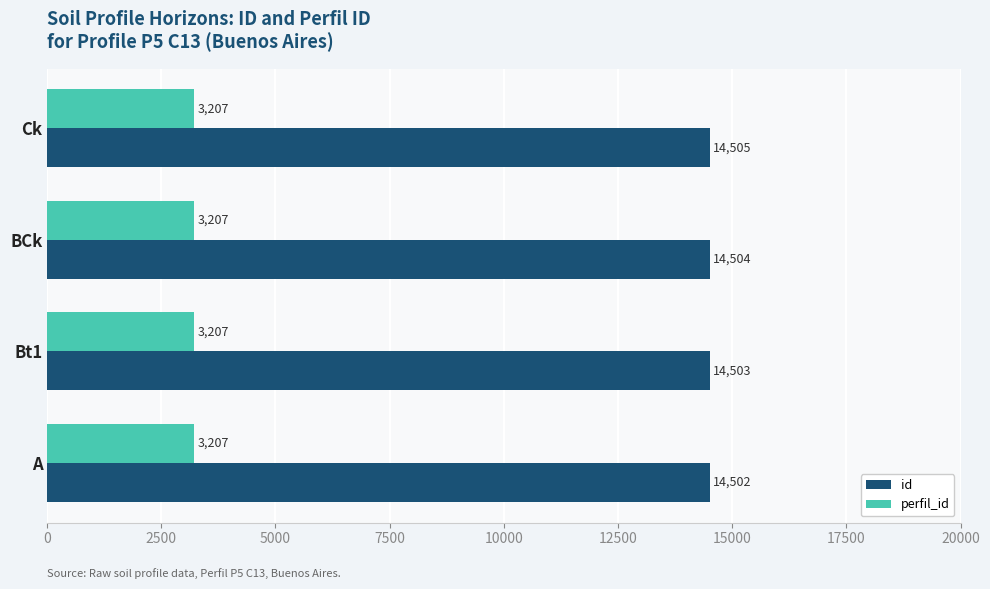

At how many categories does at least one series exceed 9846?

4